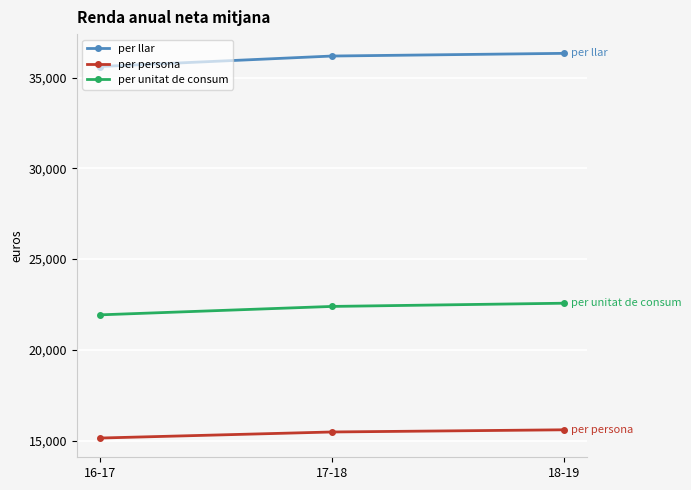

How many values in the per persona series are below 15474?

1